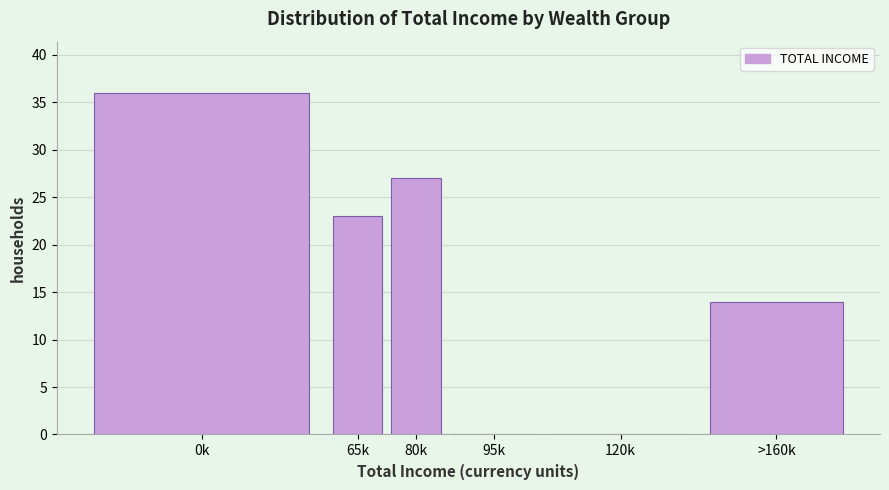

Reading left to right, transcribe all the data shown in this chart.

0k=36	65k=23	80k=27	95k=0	120k=0	>160k=14